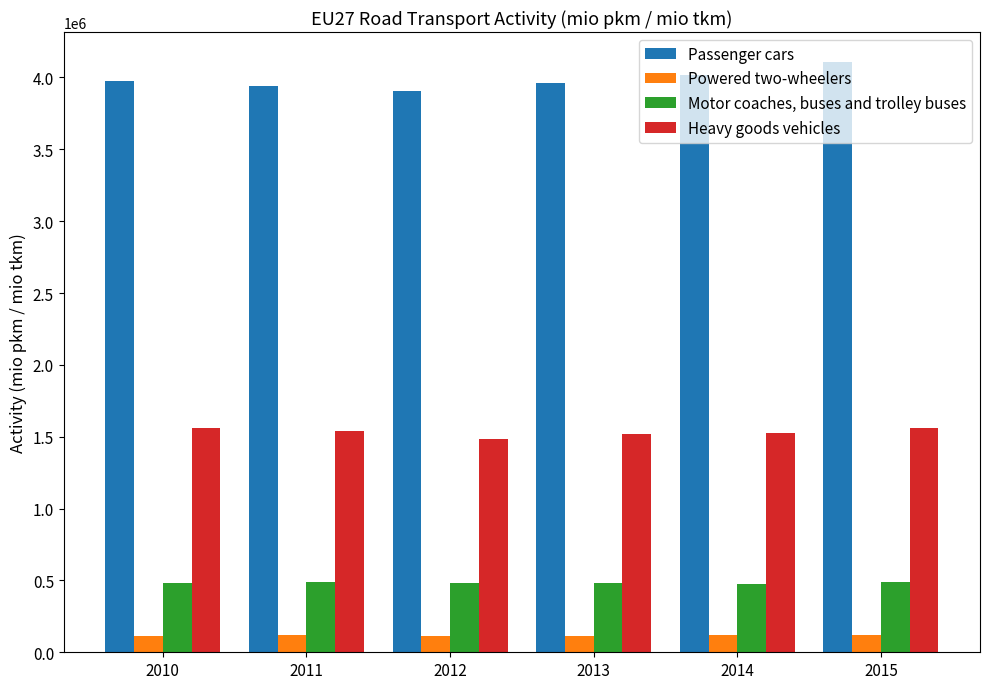

What is the average value of the Motor coaches, buses and trolley buses series?

482429.3